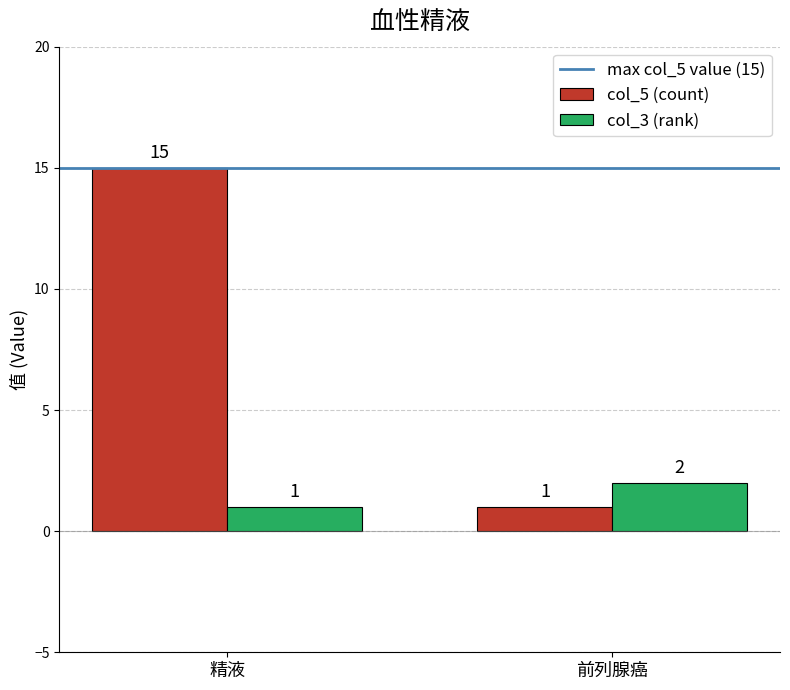

Which series has the largest range (max minus min)?

col_5 (count)